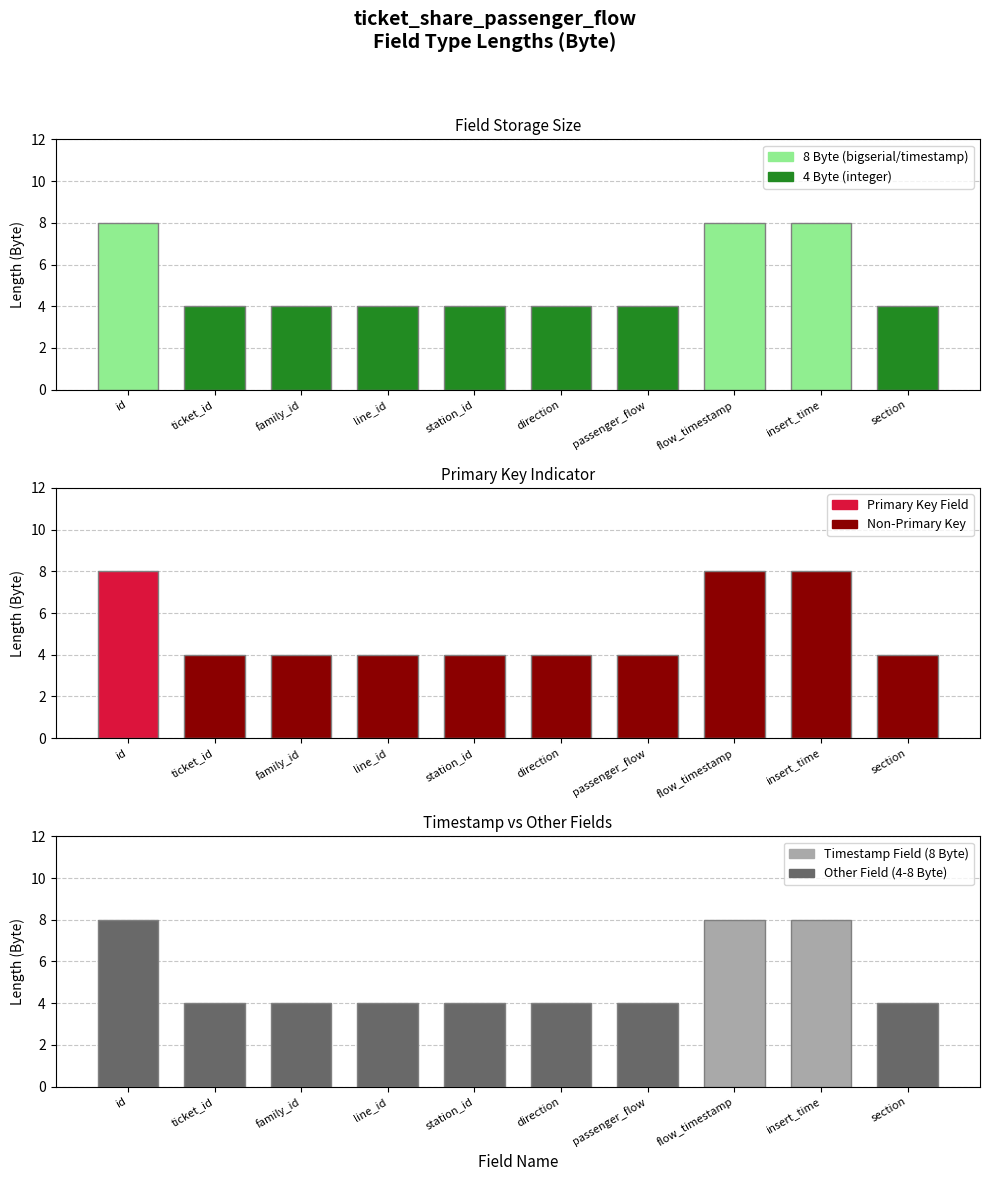

True or false: the data shows 5 at id.

False